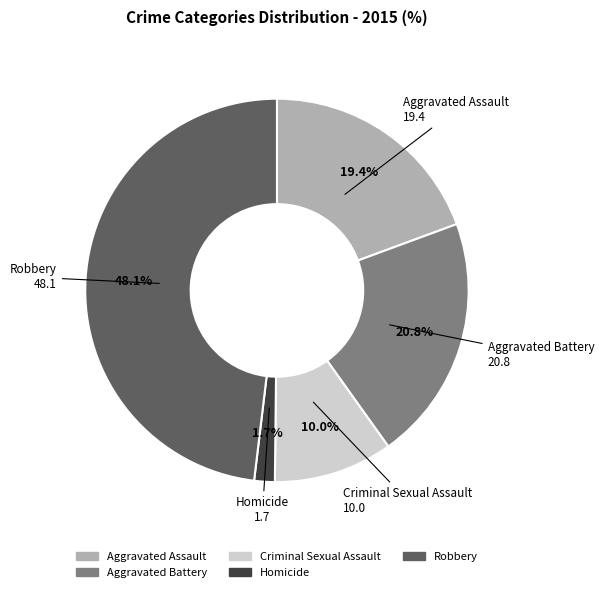

Does Aggravated Battery represent more than half of the total?

No